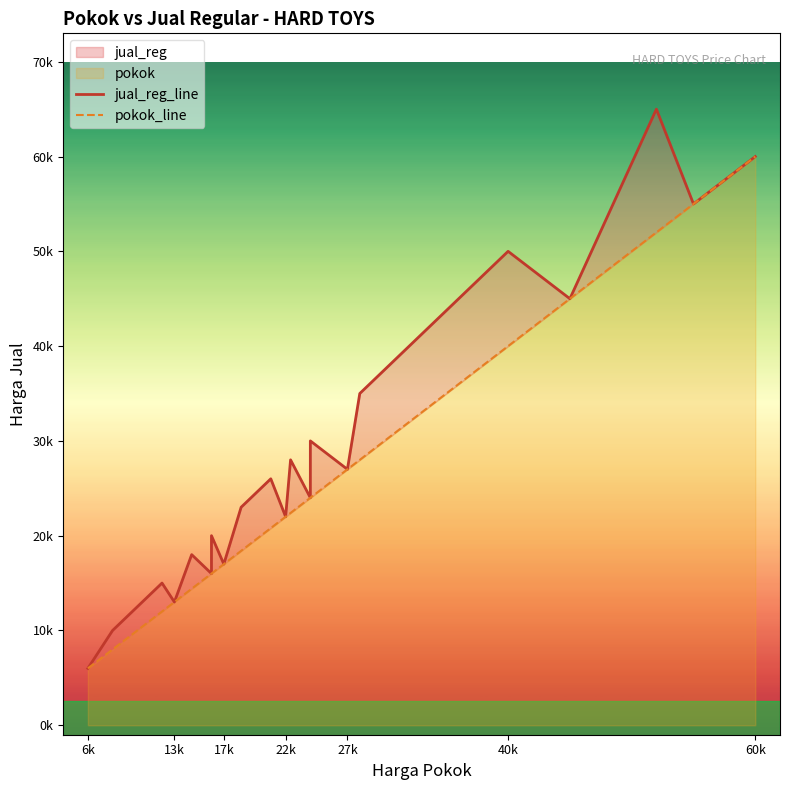

How many categories are shown in the chart?

25